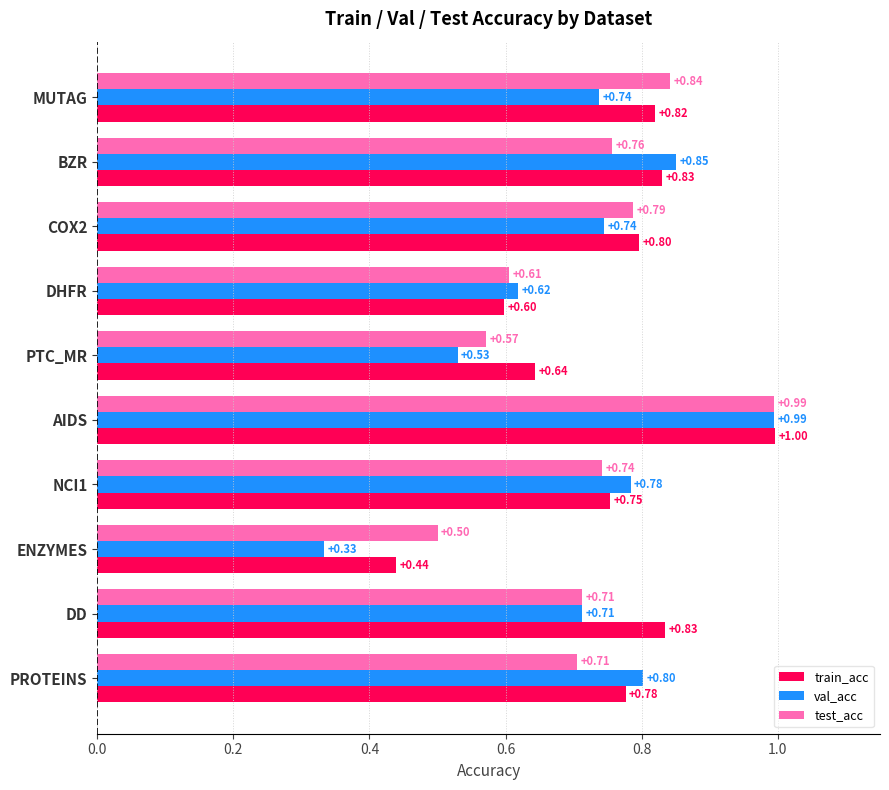

Which category has the highest value across all series?

AIDS